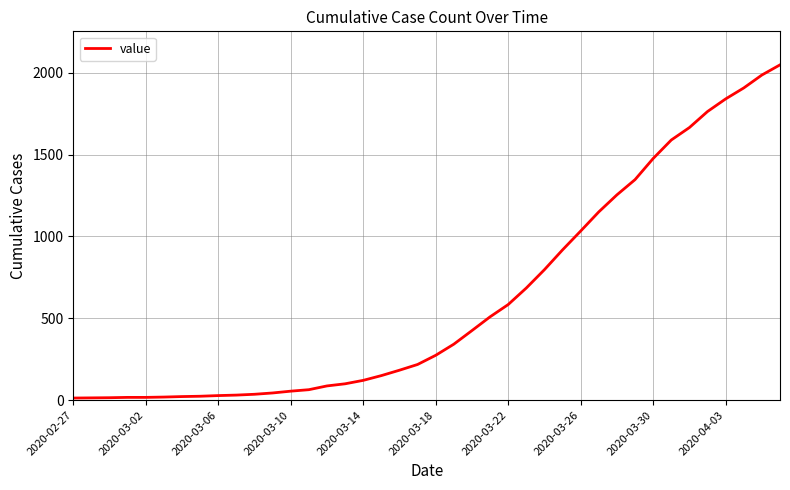

What is the greatest value displayed?

2048